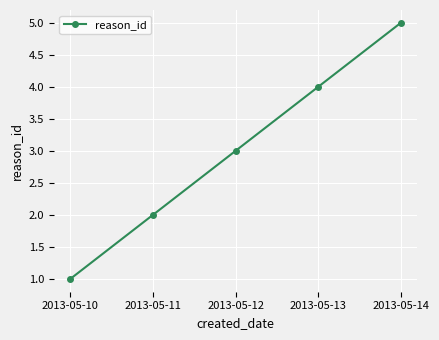

How many data points are less than 3?

2